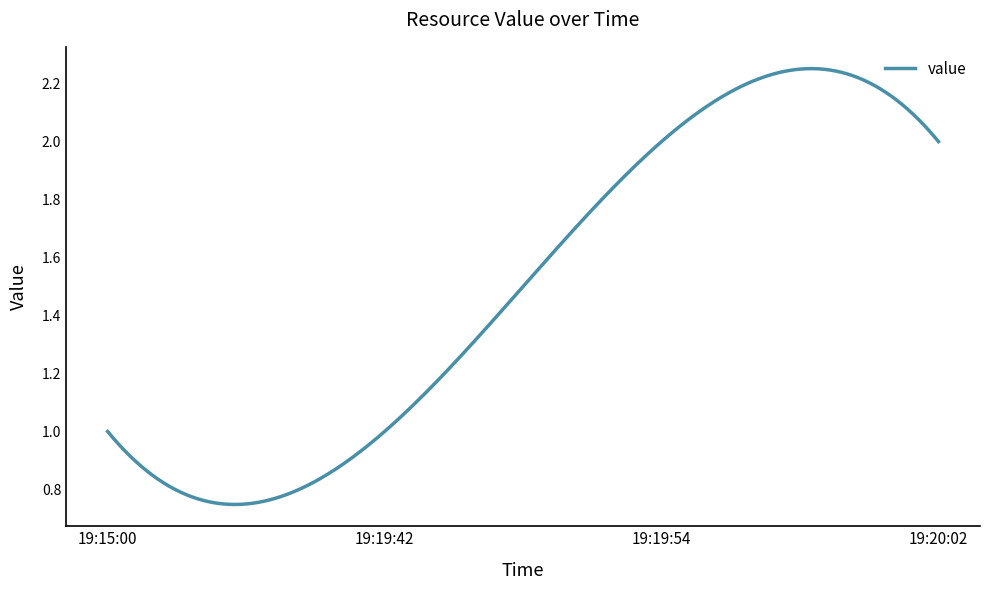

Is this an area chart (filled region under the line)?

No